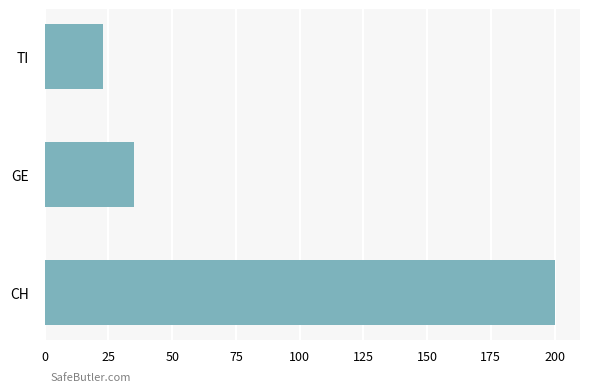

Rank the categories by value from lowest to highest.

TI, GE, CH